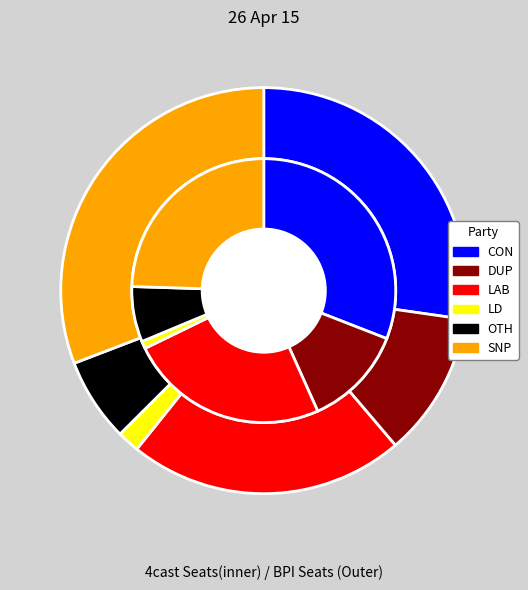

Does any single category account for the majority?

No